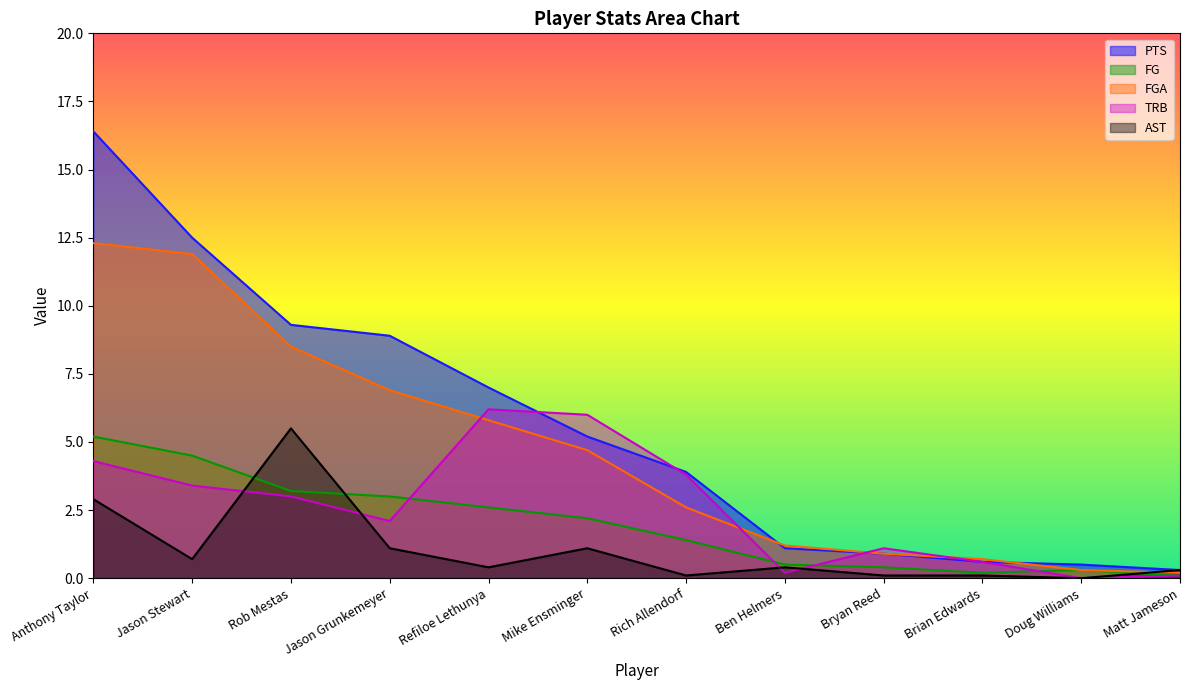

True or false: FG has more than 2 interior local peaks.

False